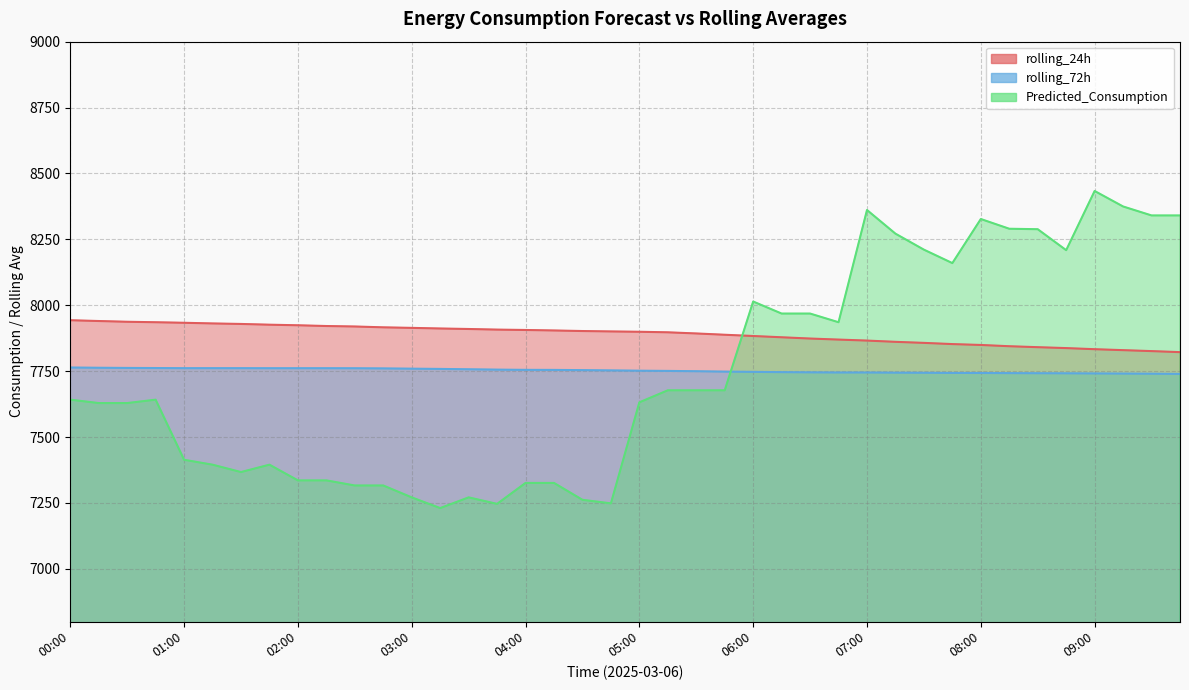

True or false: rolling_24h has a value of 11940.9 at 00:30.

False